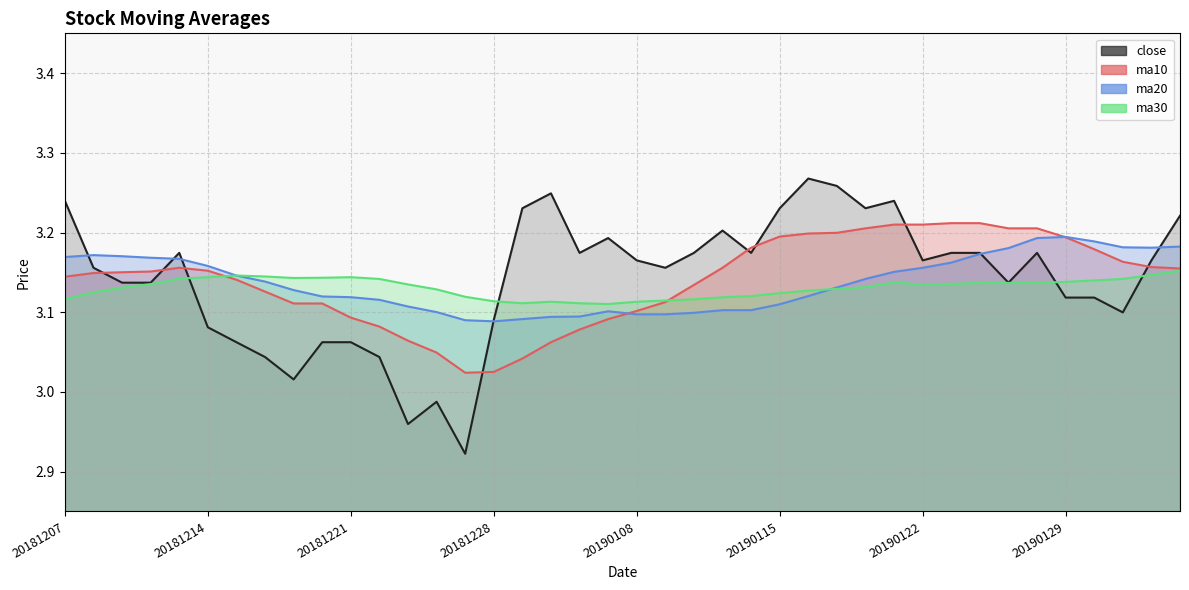

True or false: ma10_line and close_line intersect in this chart.

True